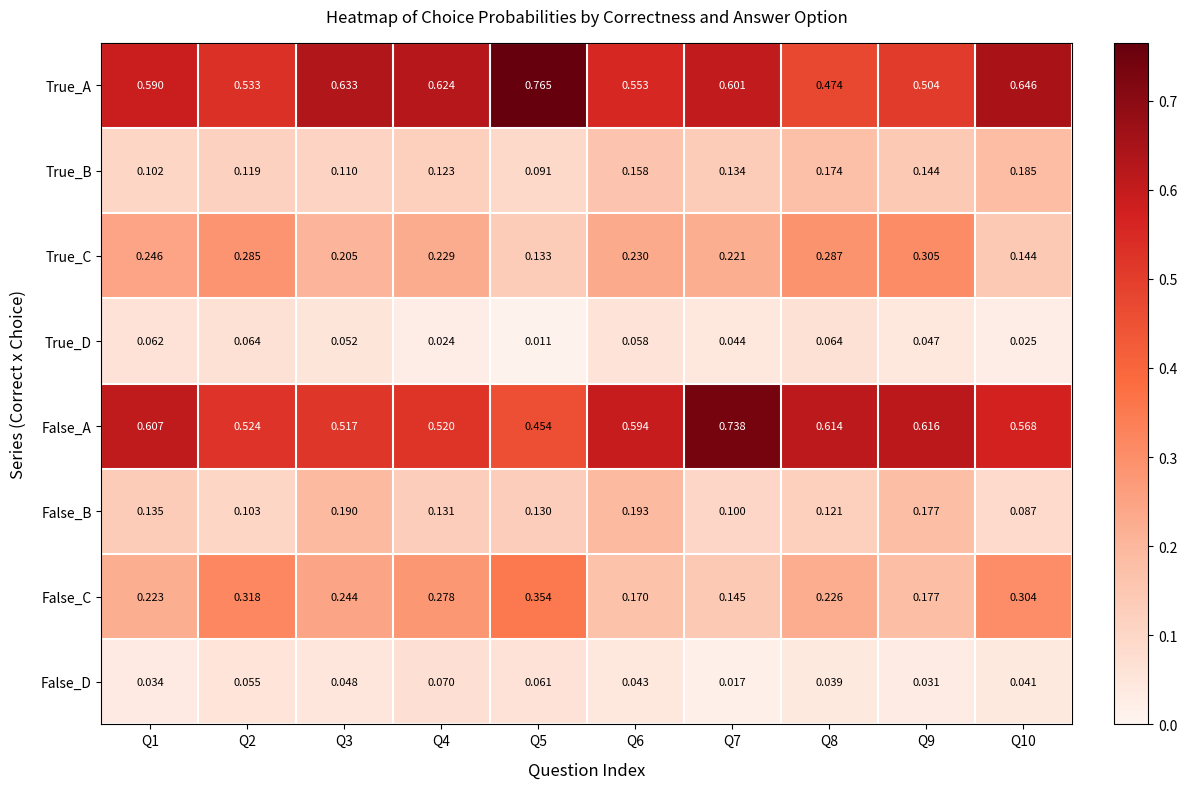

Rank the series by their maximum value, from lowest to highest.

True_D, False_D, True_B, False_B, True_C, False_C, False_A, True_A